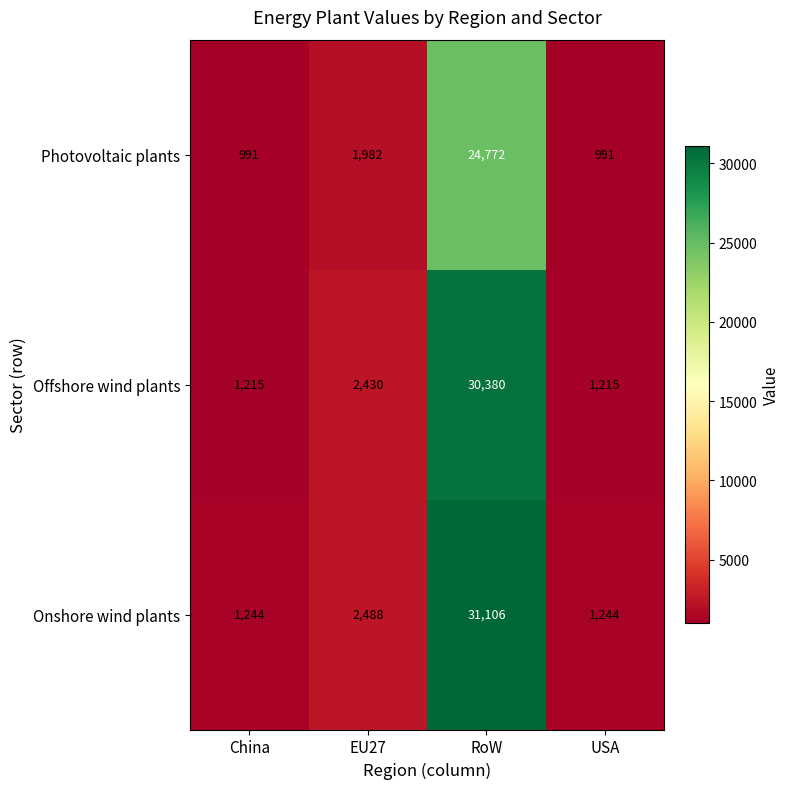

What is the difference between the highest and lowest values at China?

253